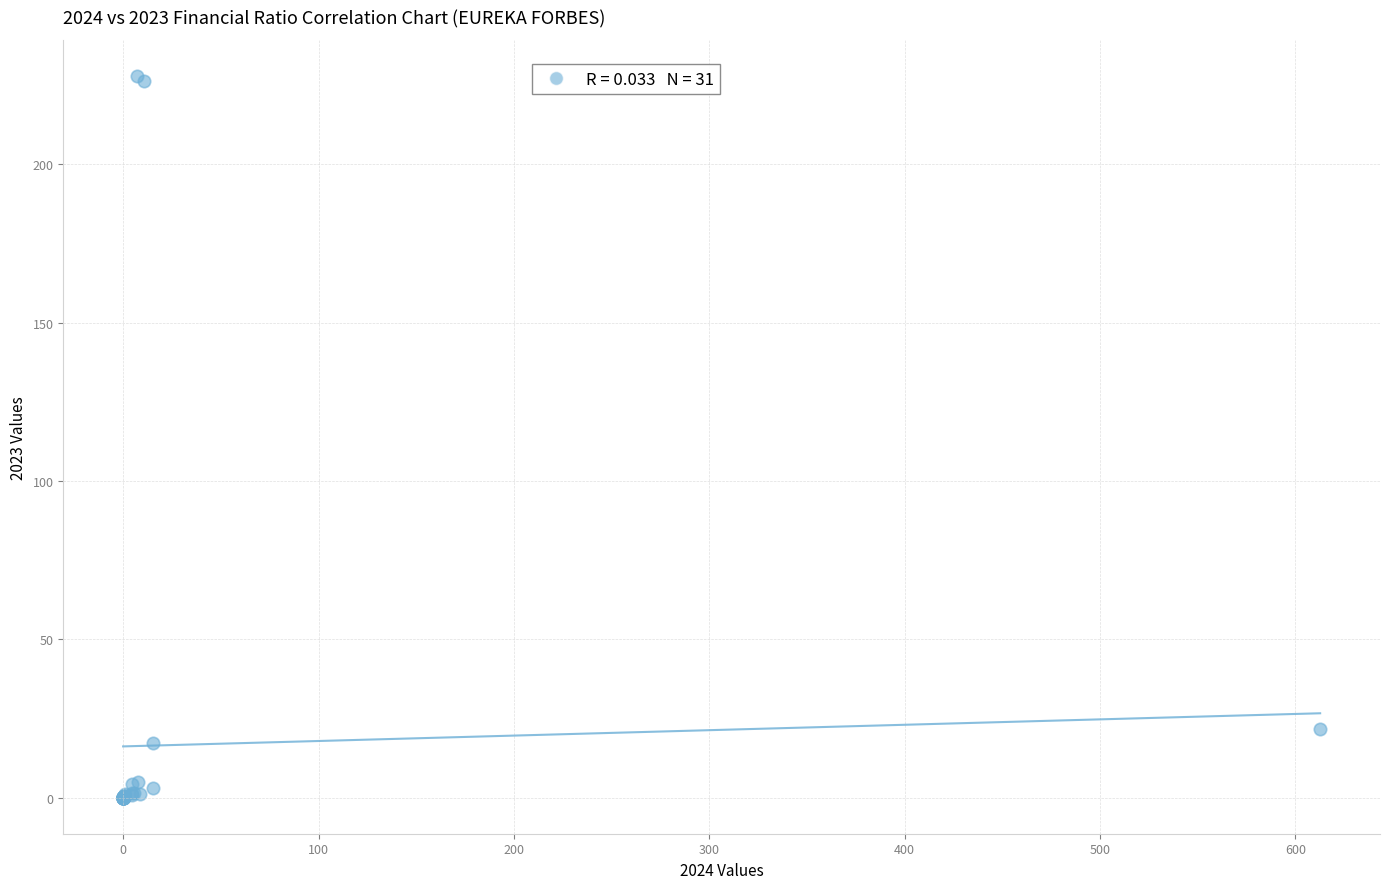

What Y value in the scatter plot is closest to 113?

21.8